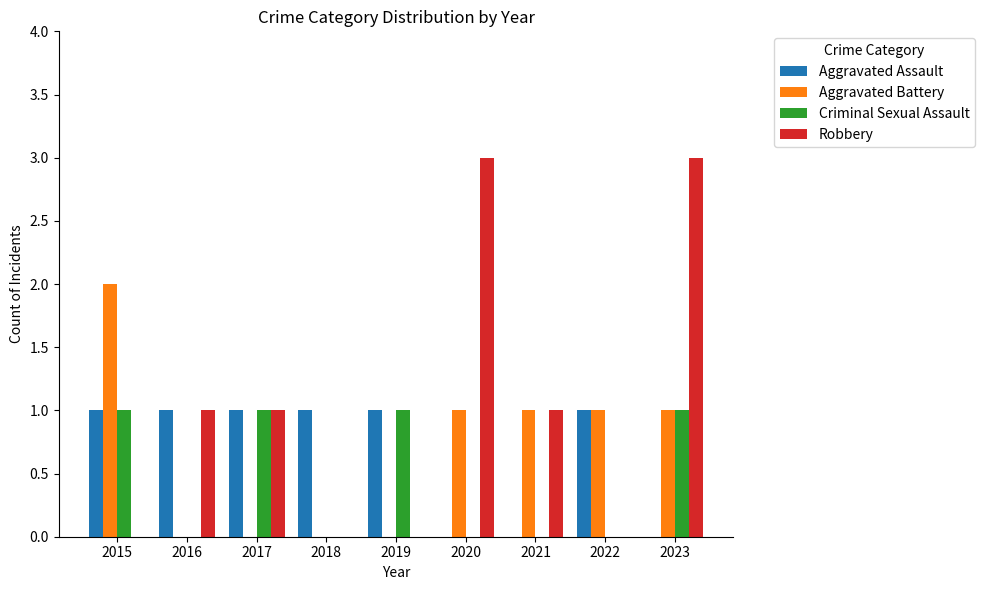

Reading right to left, transcribe all the data shown in this chart.

Aggravated Assault: 0	1	0	0	1	1	1	1	1
Aggravated Battery: 1	1	1	1	0	0	0	0	2
Criminal Sexual Assault: 1	0	0	0	1	0	1	0	1
Robbery: 3	0	1	3	0	0	1	1	0